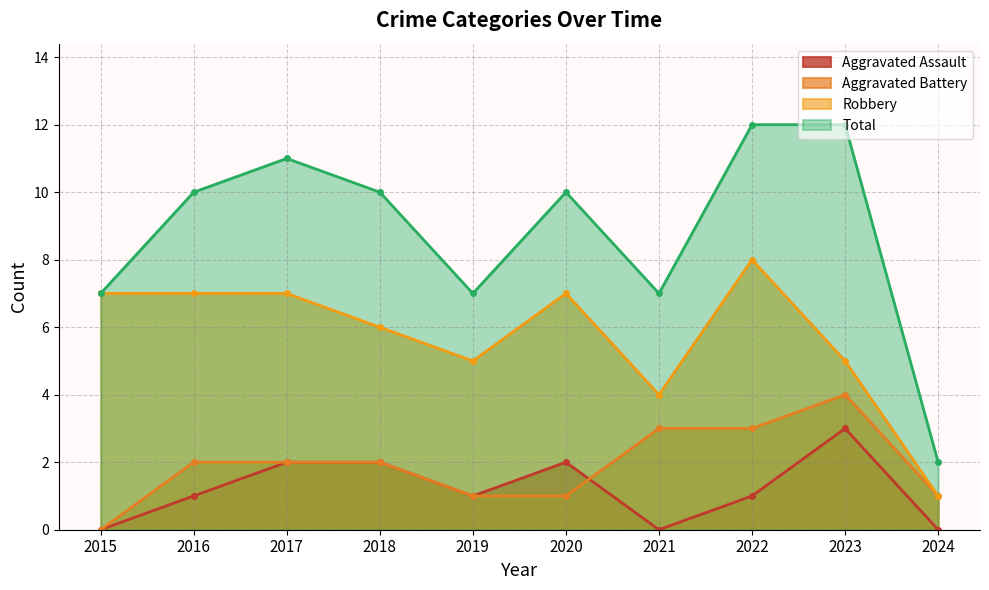

The Robbery series shows 3 at 2017. True or false?

False